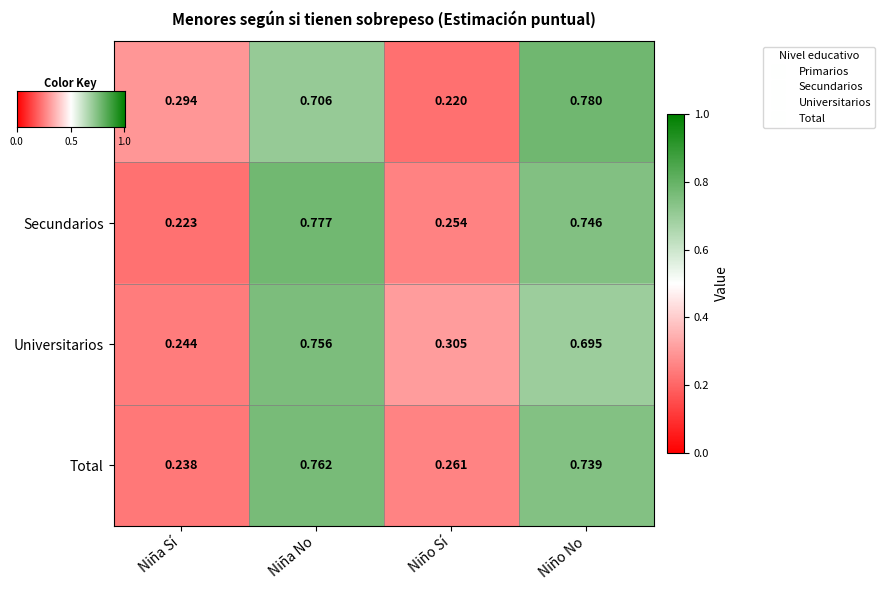

Which category has the highest value in the Primarios series?

Niño No